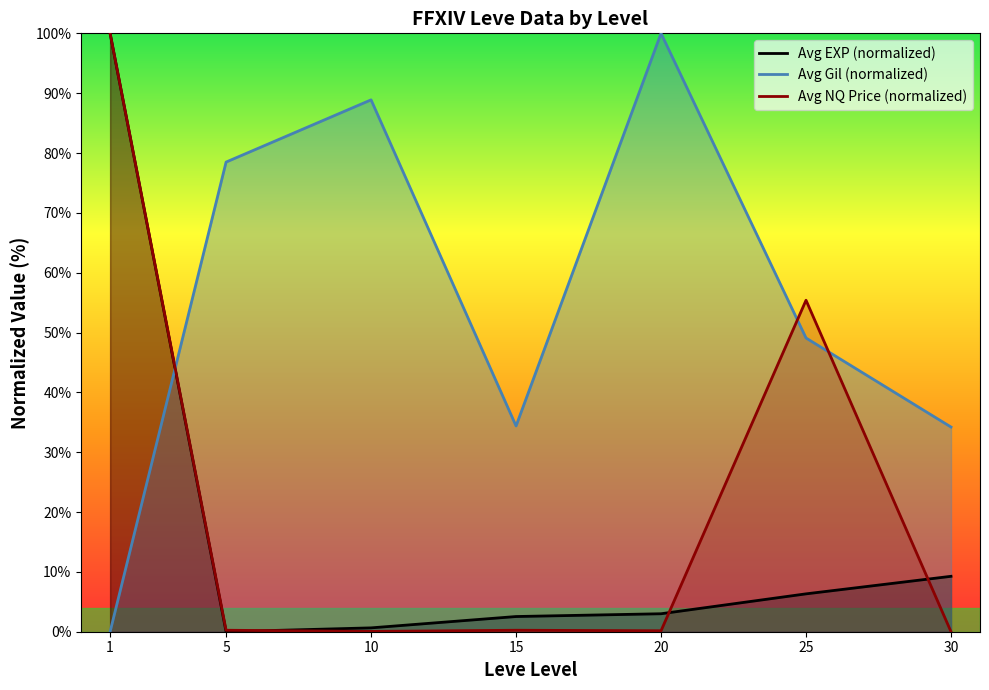

Reading left to right, extract all data points from this chart.

Avg EXP (normalized): 100.0	0.0	0.6	2.5	3.0	6.3	9.3
Avg Gil (normalized): 0.0	78.5	88.9	34.4	100.0	49.1	34.2
Avg NQ Price (normalized): 100.0	0.2	0.1	0.2	0.2	55.4	0.0